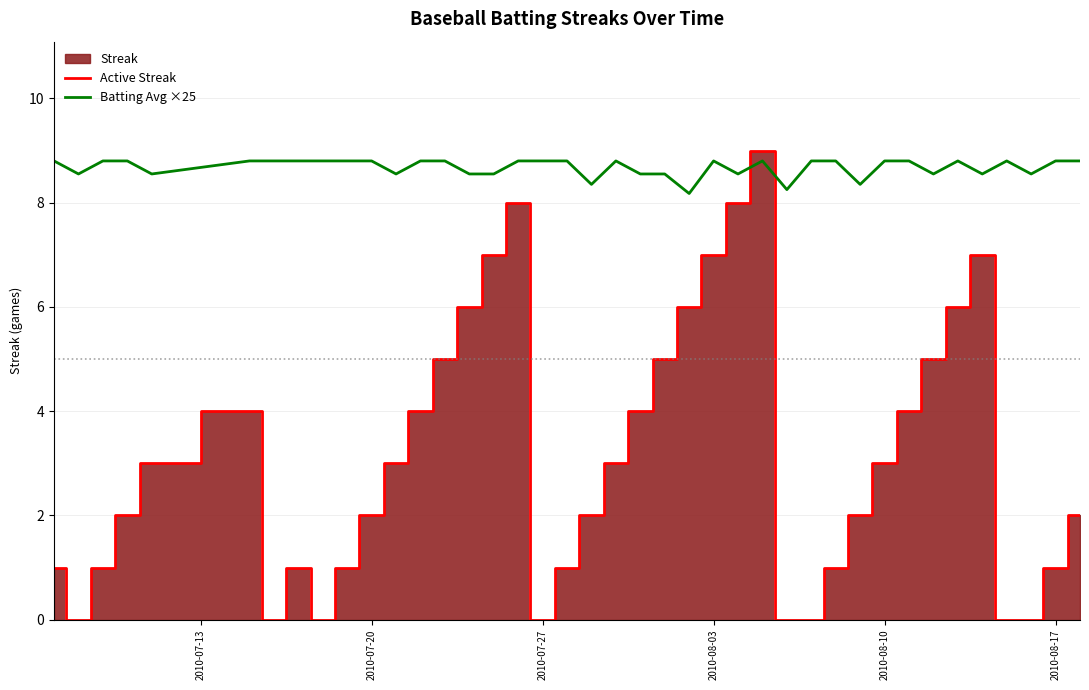

How many times do Batting Avg ×25 and Active Streak cross each other?

2